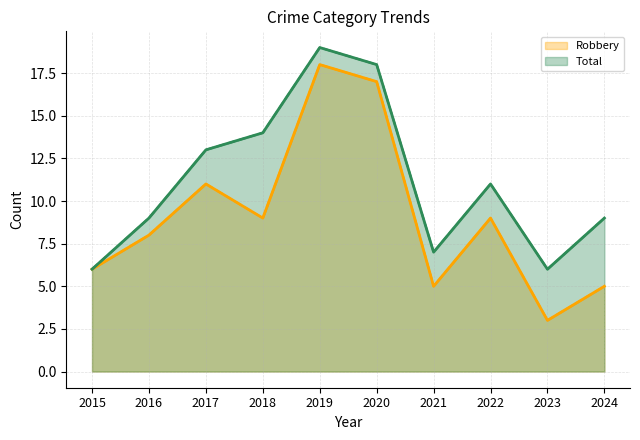

Rank the series by their maximum value, from lowest to highest.

Robbery, Total